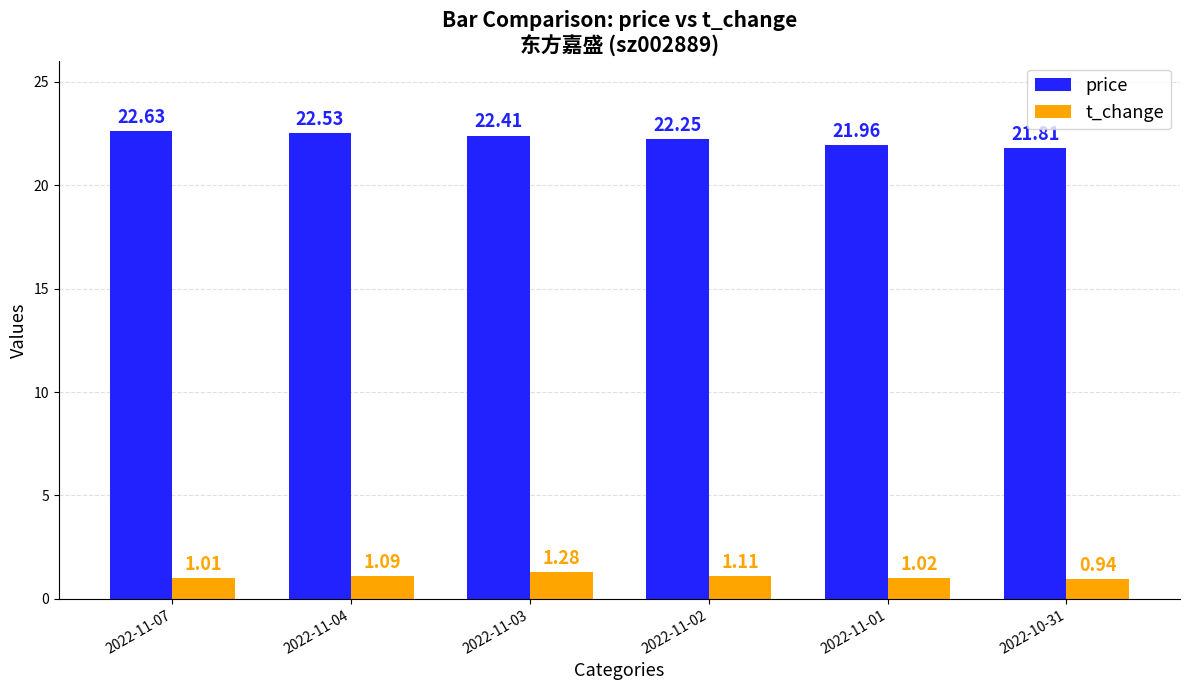

Which series has the widest spread of values?

price